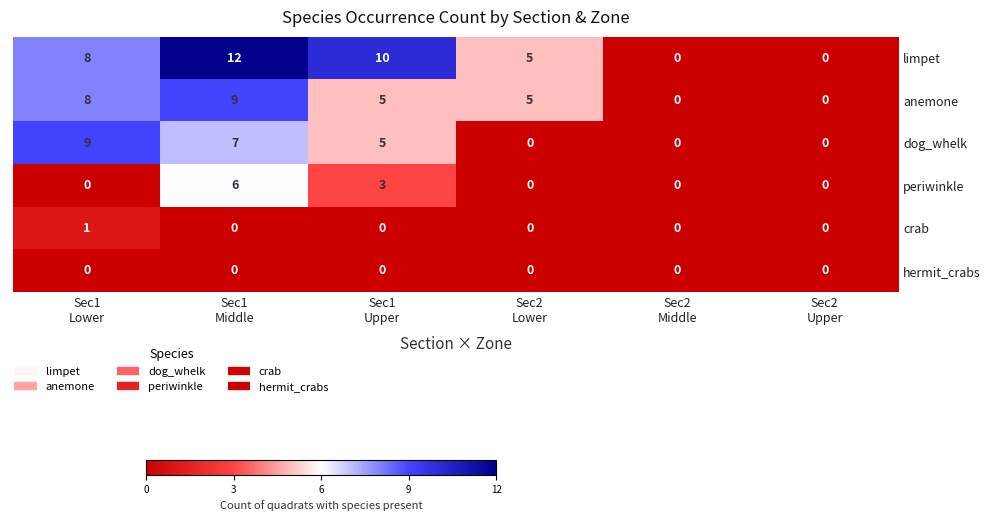

What is the difference between the highest and lowest values at Sec1
Lower?

9